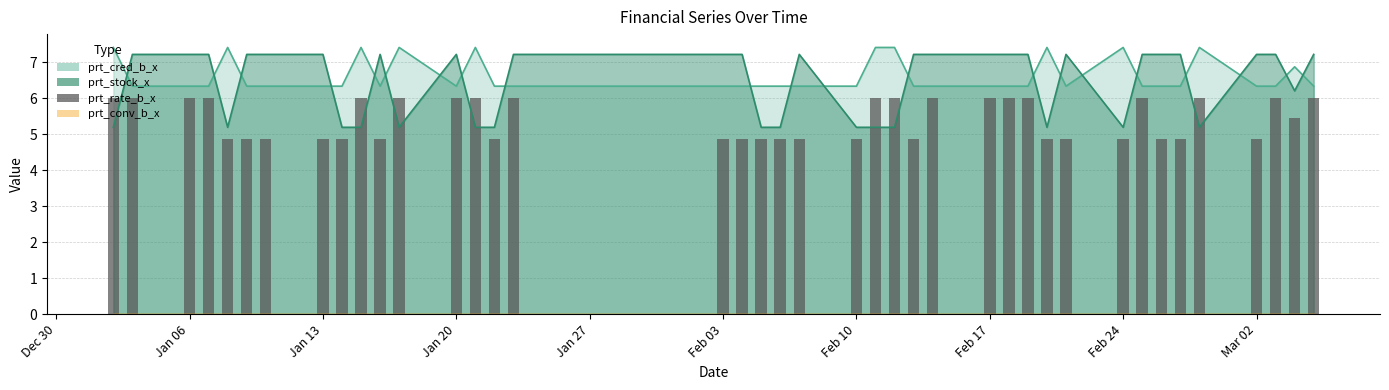

The prt_cred_b_x series shows 6.3 at Jan 06. True or false?

True